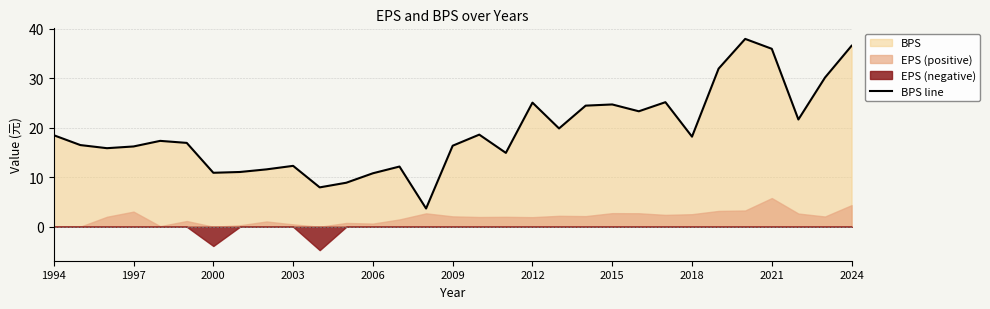

True or false: BPS line has a value of 10.1 at 2024.

False